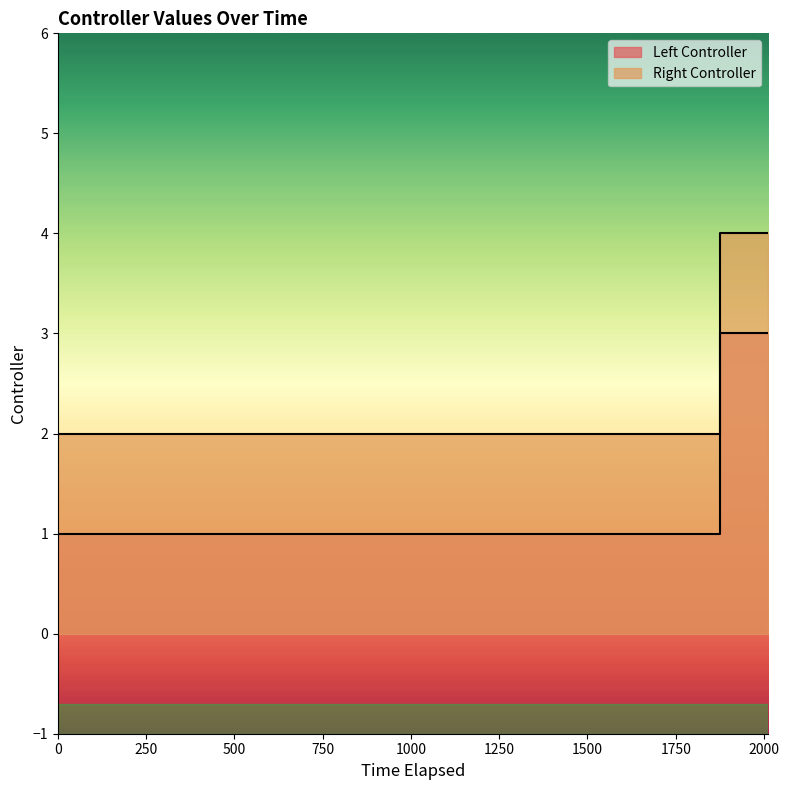

Is it true that Left Controller equals 1 at 30?

False